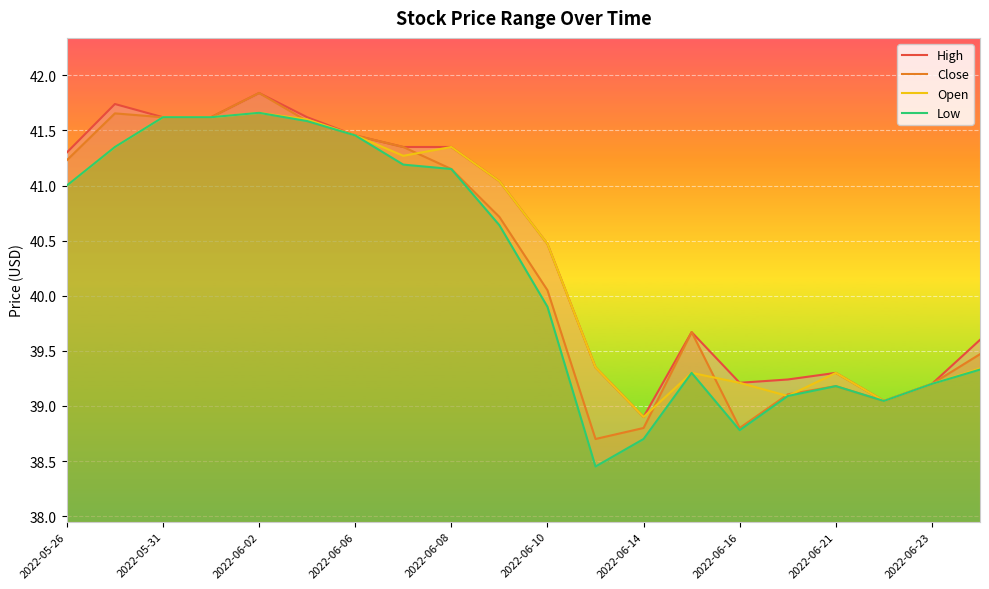

What value does the Open series have at 2022-06-16?

39.2